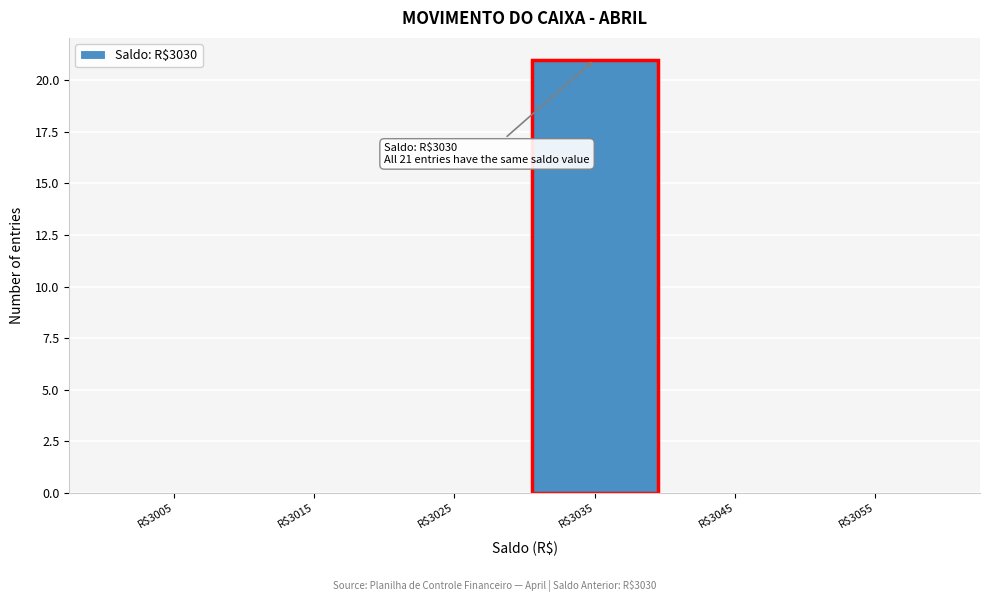

Over which range of the x-axis is the bar tallest?

3030 to 3040